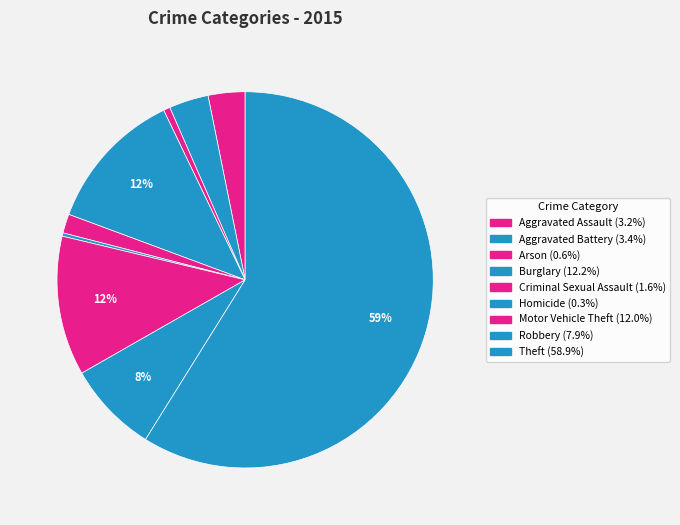

Count the number of slices in the pie.

9